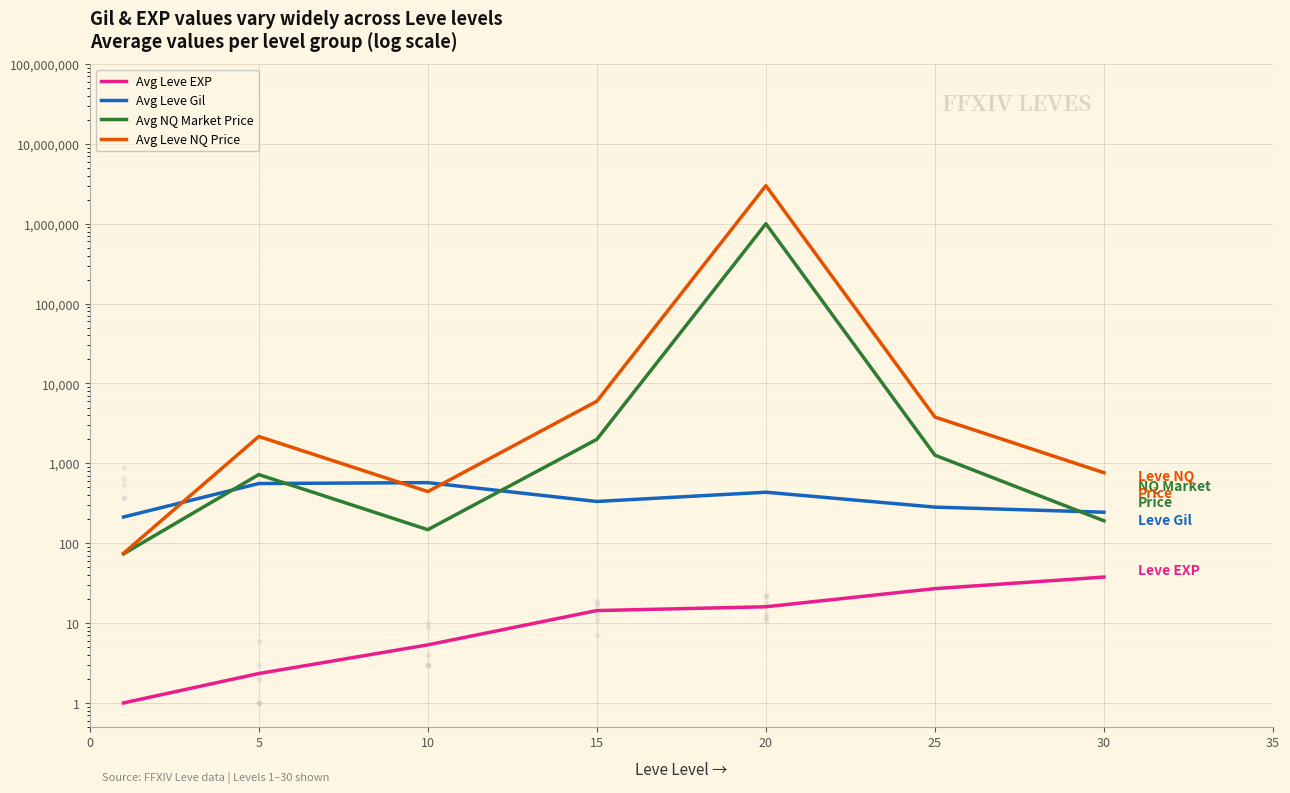

Is the value of Avg Leve Gil at 0 greater than the value of Avg NQ Market Price at 15?

No